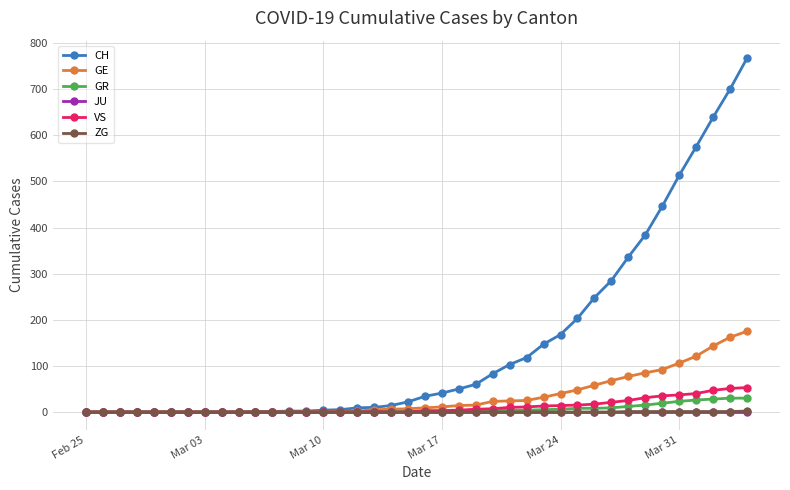

What is the greatest value displayed?

767